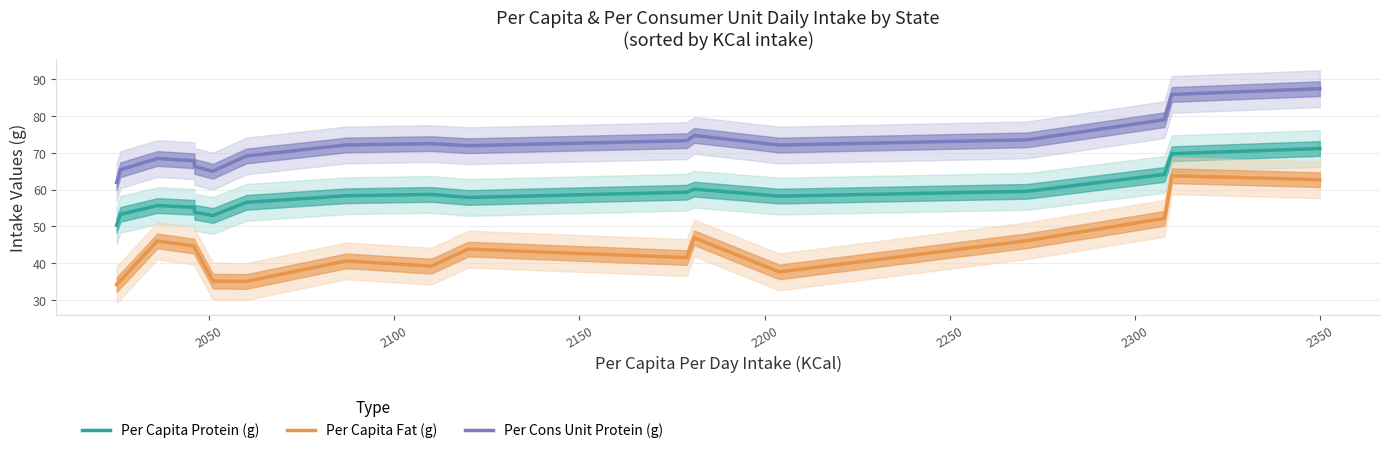

Which category has the highest value across all series?

2350